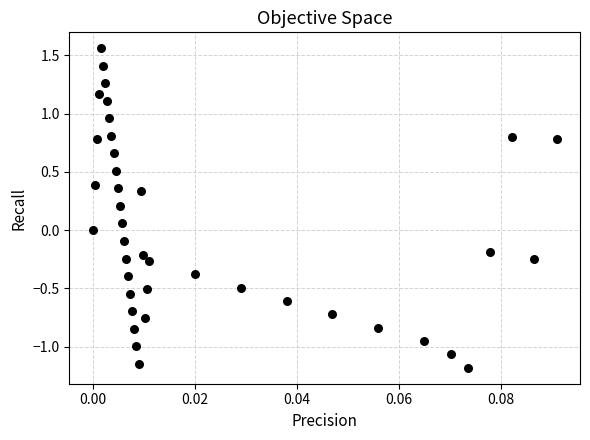

What is the range of Y values (max minus min)?

2.7